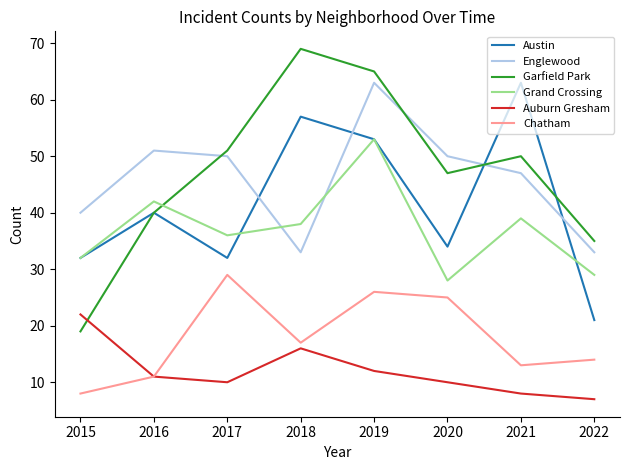

Which series has the largest total across all categories?

Garfield Park